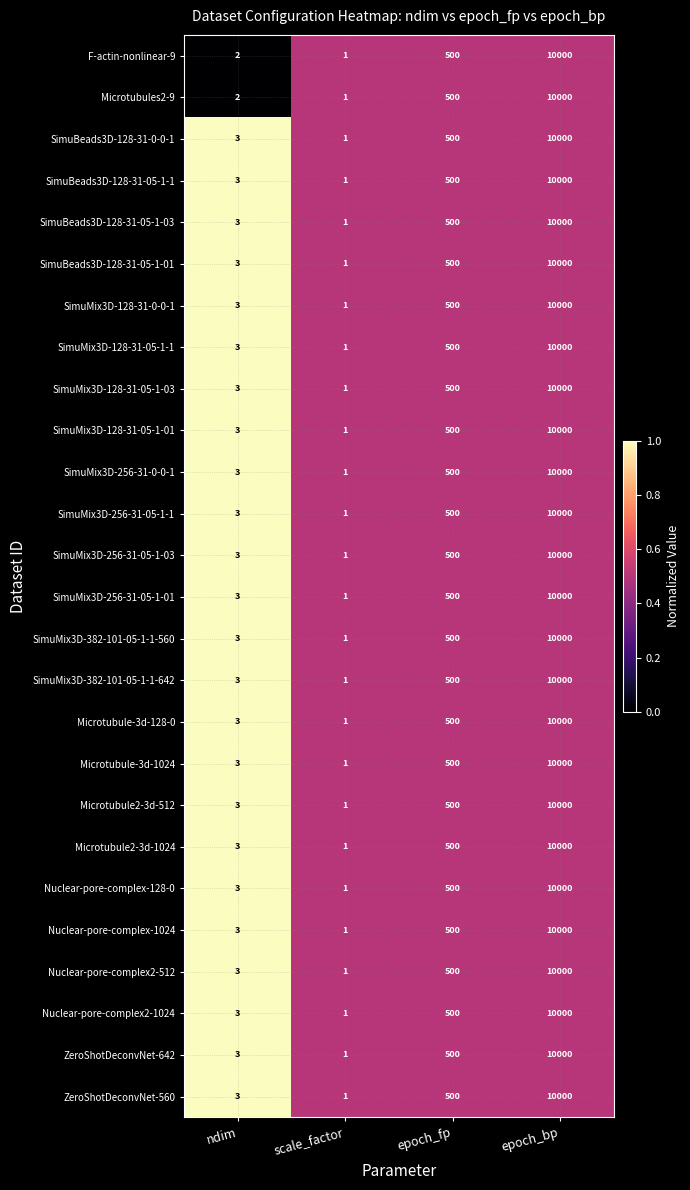

The SimuMix3D-256-31-05-1-1 series shows 3 at ndim. True or false?

True